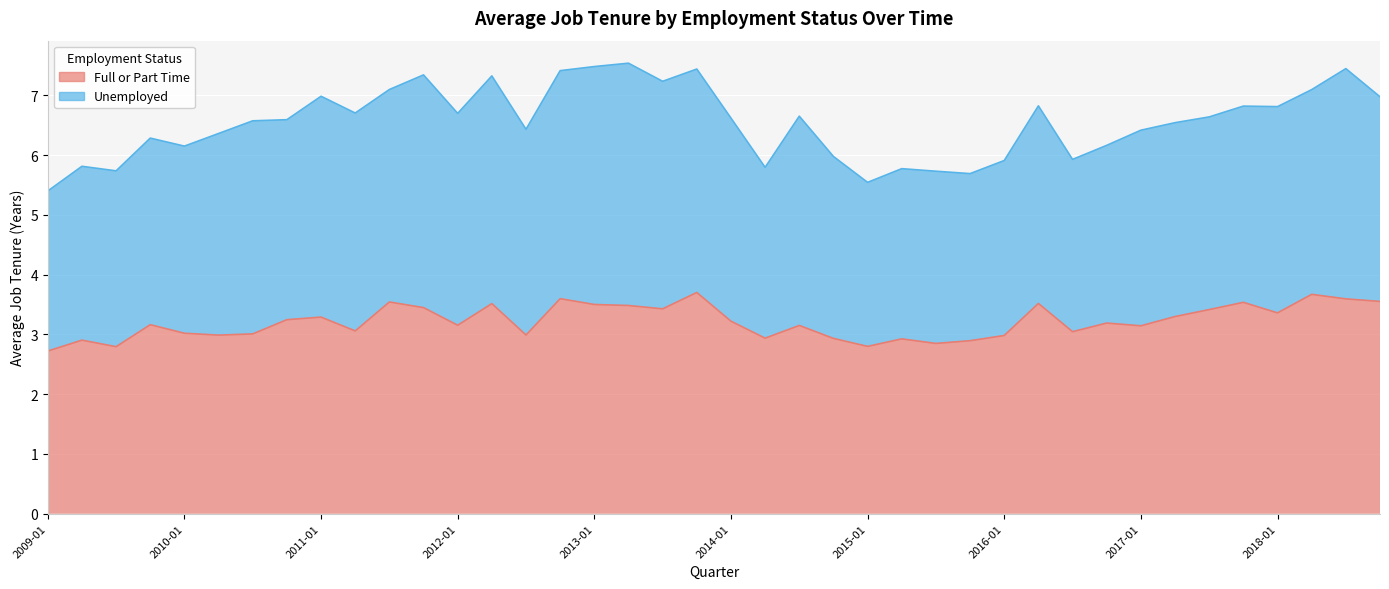

What is the label of the 7th point from the left?

2010-07-01